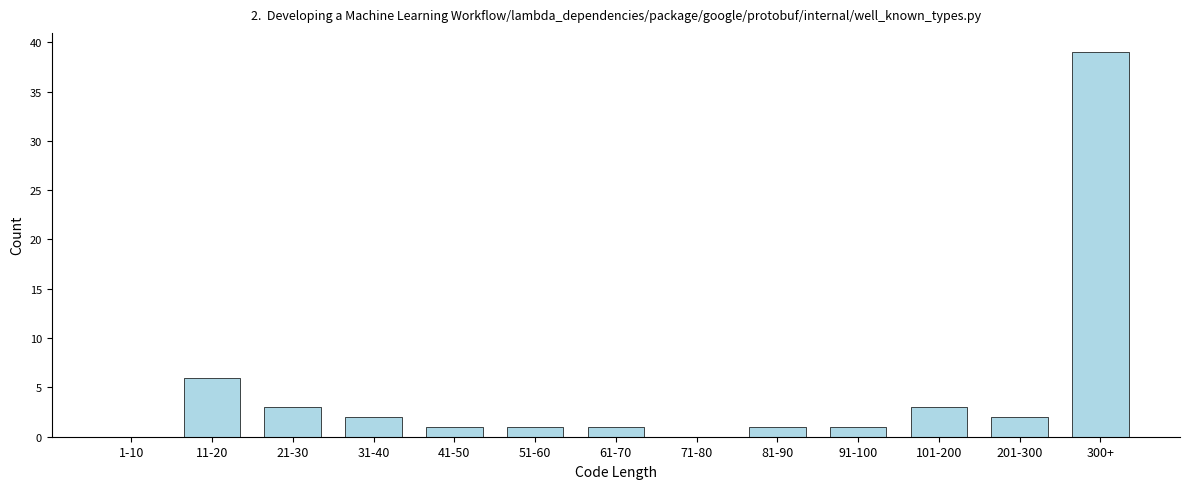

Reading left to right, transcribe all the data shown in this chart.

1-10=0	11-20=6	21-30=3	31-40=2	41-50=1	51-60=1	61-70=1	71-80=0	81-90=1	91-100=1	101-200=3	201-300=2	300+=39